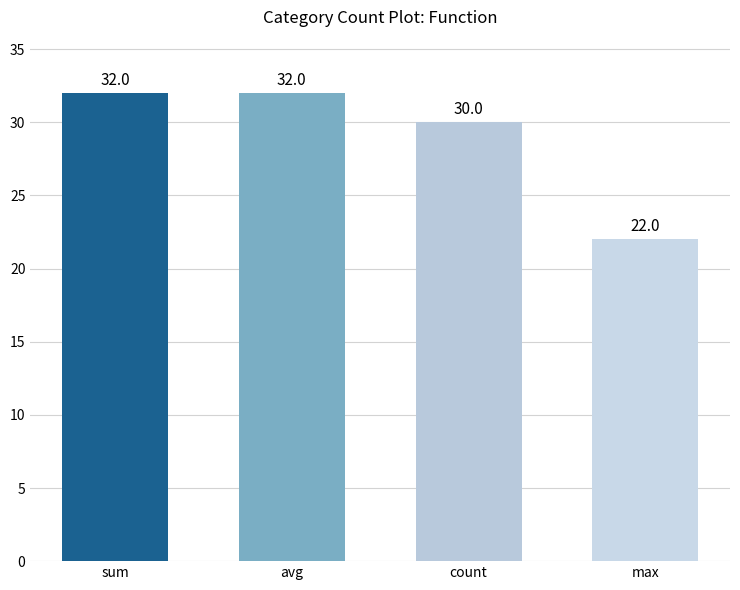

Reading left to right, list all the values displayed in this chart.

sum=32	avg=32	count=30	max=22